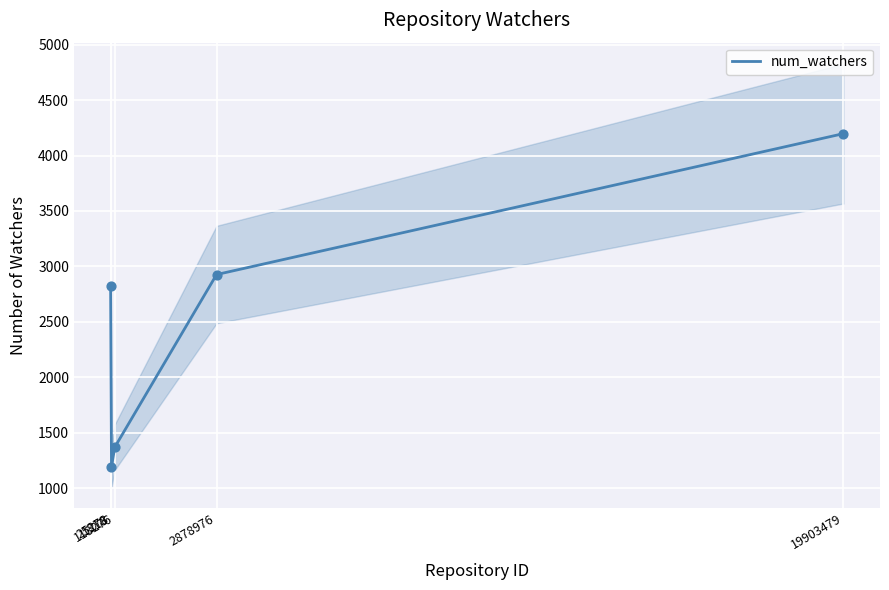

Which has a higher value, 2878976 or 1318?

2878976